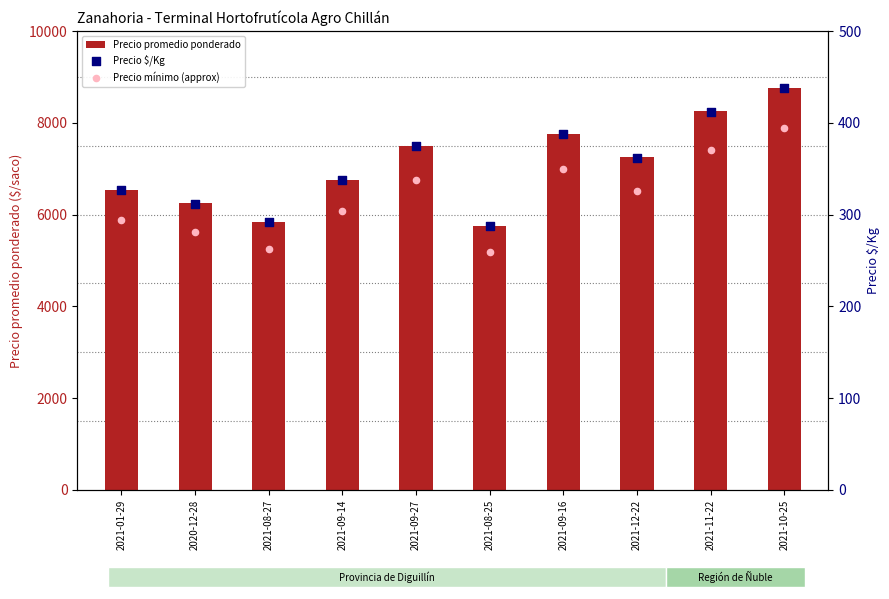

Which series reaches the maximum Y coordinate?

Precio promedio ponderado